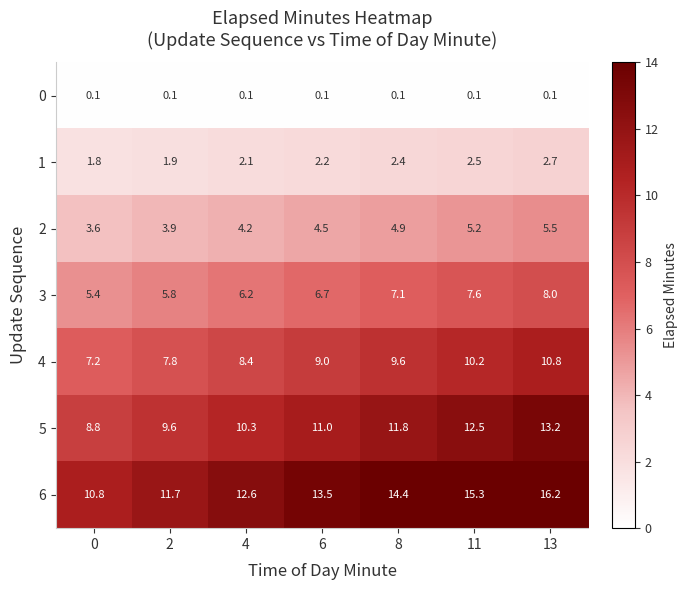

Where does the 1 series first go above 2?

4